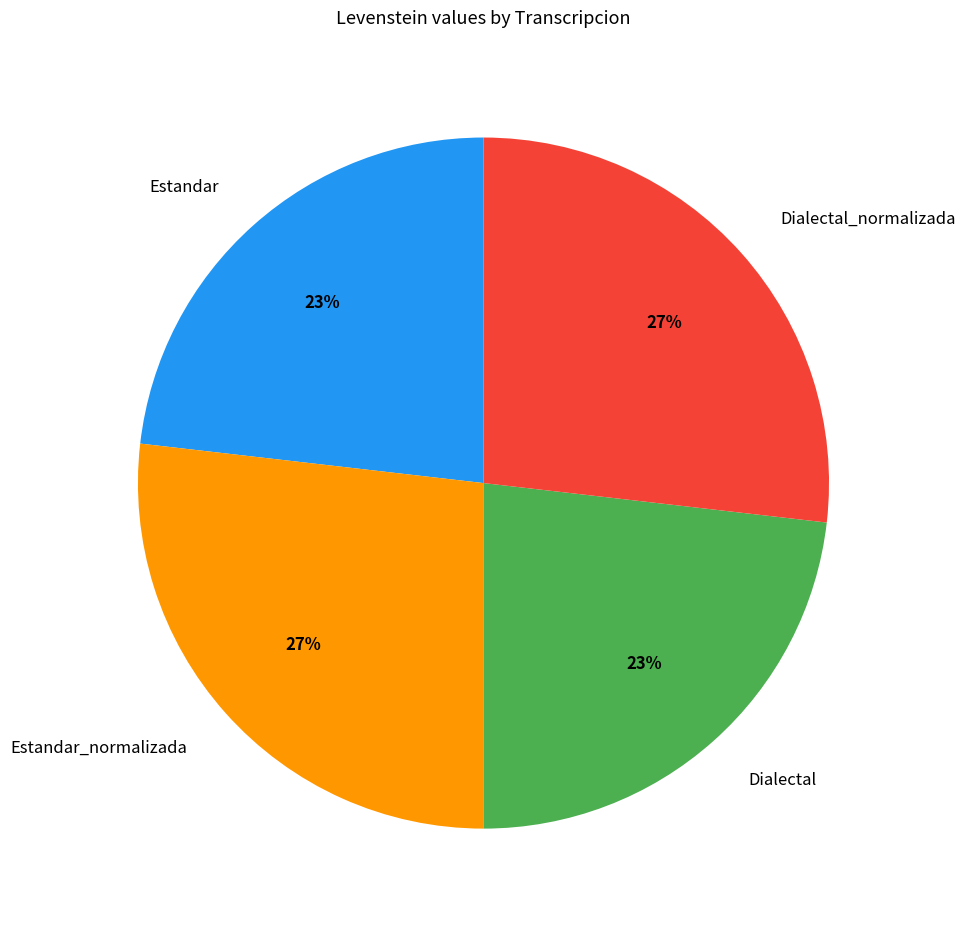

What is the ratio of the value at Estandar_normalizada to the value at Dialectal_normalizada?

1.0